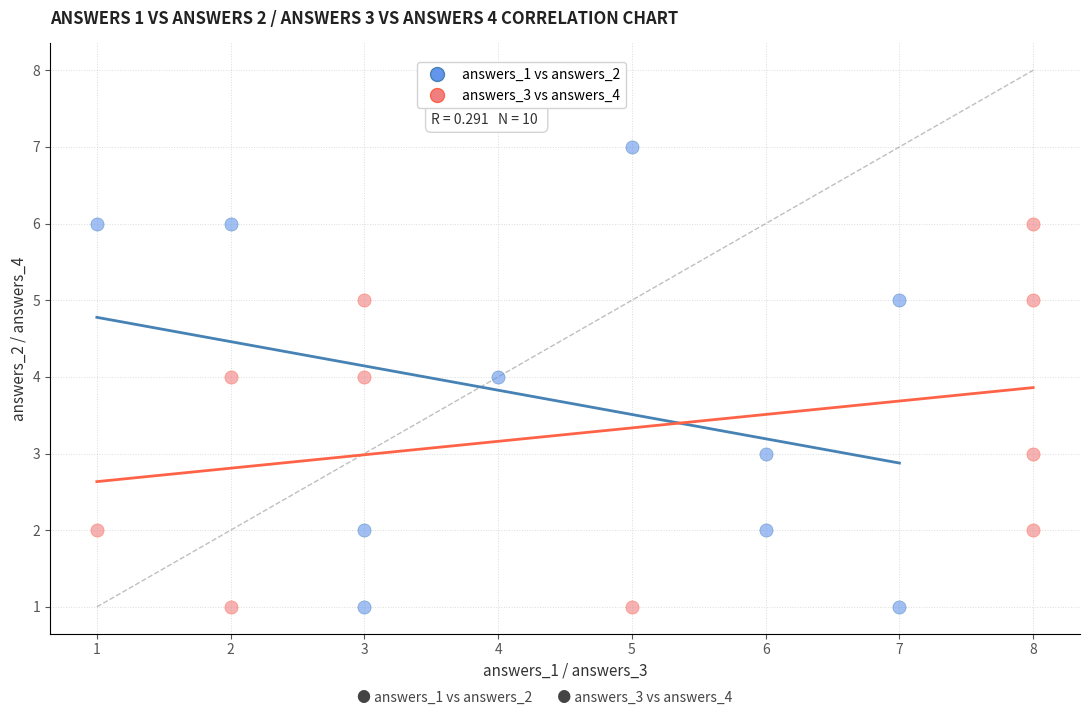

Which series has the largest Y range (max minus min)?

answers_1 vs answers_2